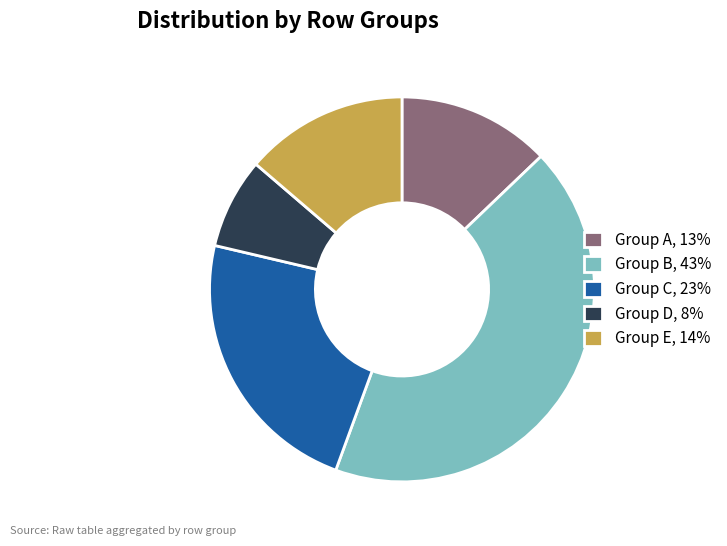

Is it true that Group B, 43% is 43% of the pie?

True